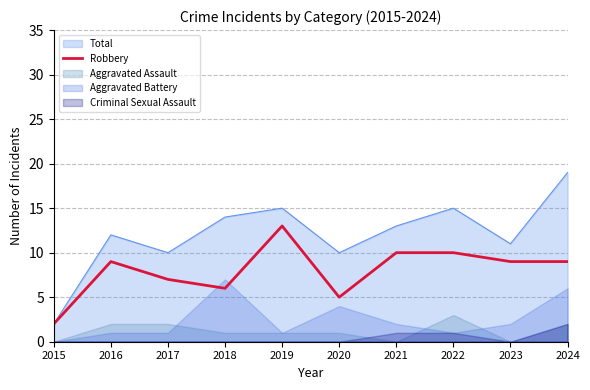

Where is the first local maximum?

2016